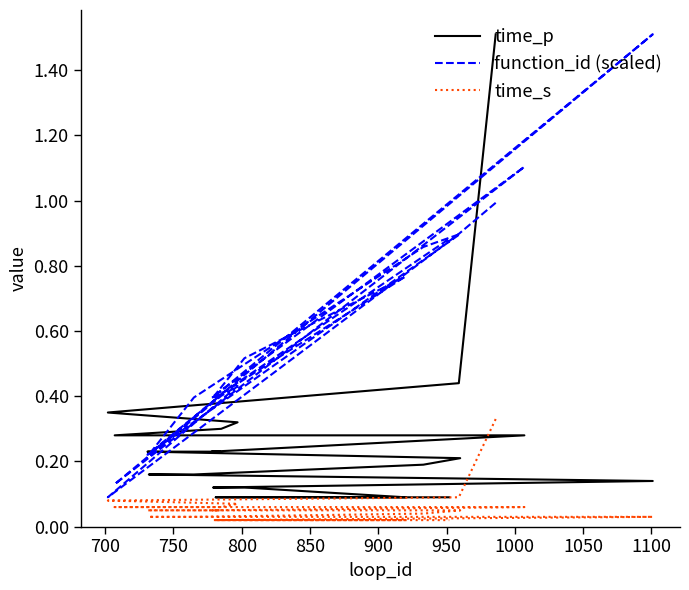

Which series has the largest total across all categories?

function_id (scaled)